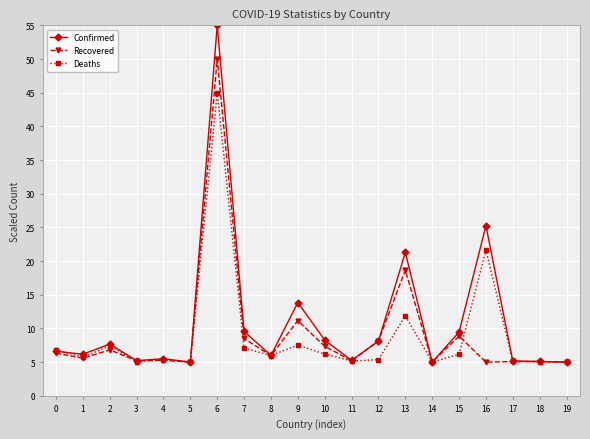

What is the average value of the Recovered series?

9.2